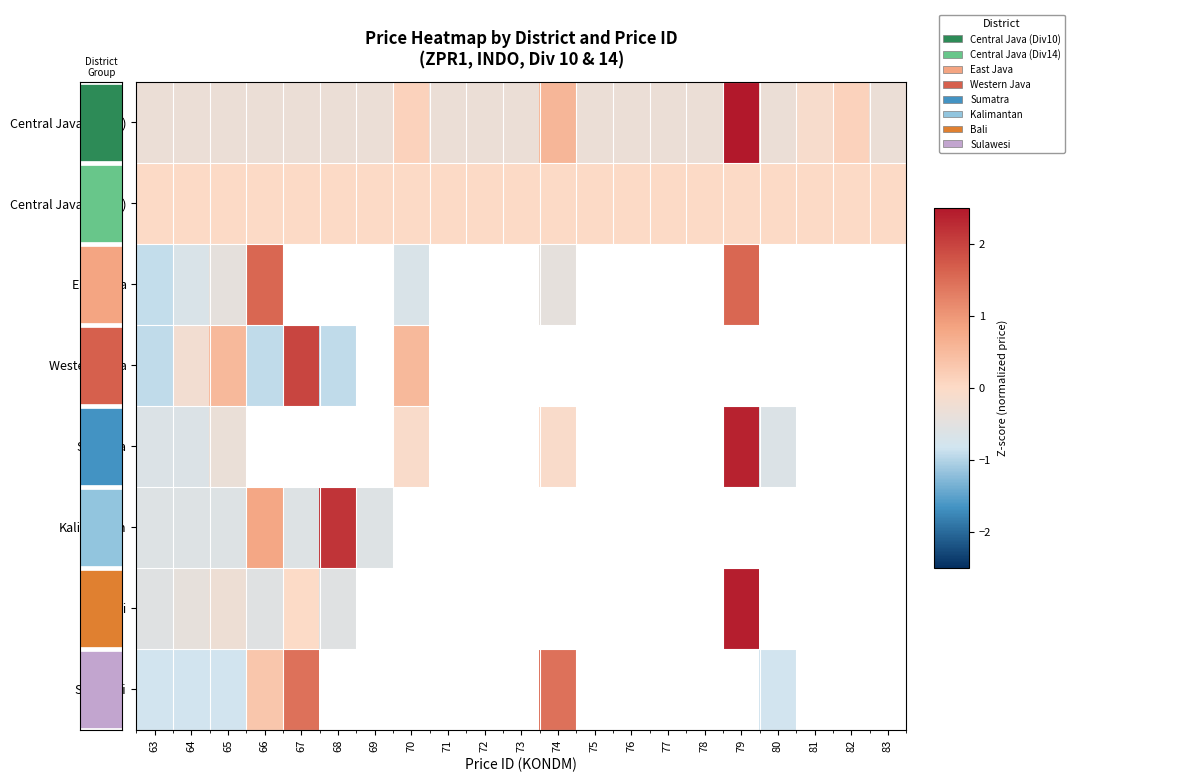

Which category has the lowest value in the Kalimantan series?

63